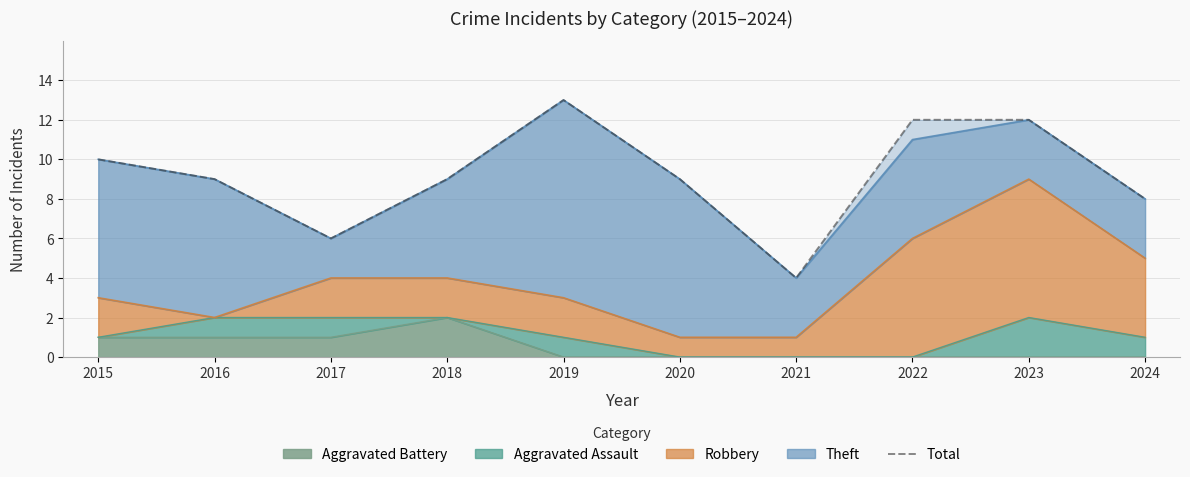

Which has a higher value, 2015 or 2018?

2015